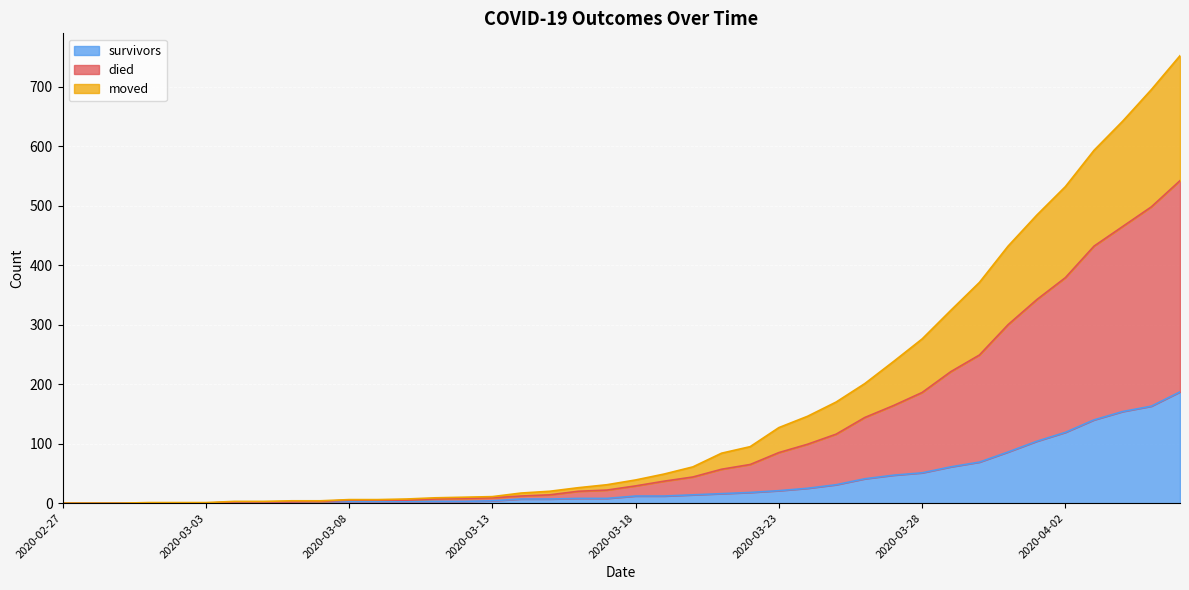

The moved series shows 45 at 2020-03-27. True or false?

False